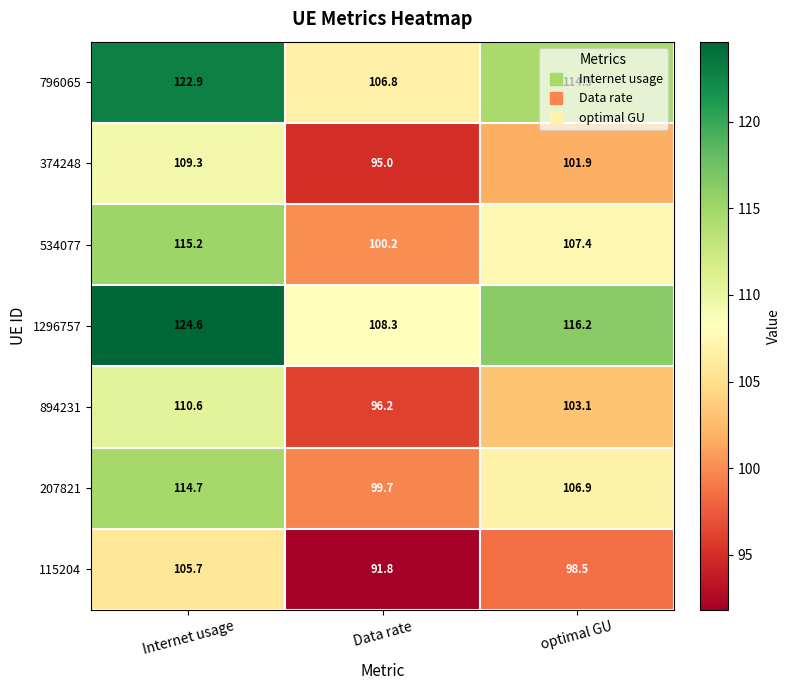

At which category does the chart reach its minimum across all series?

Data rate